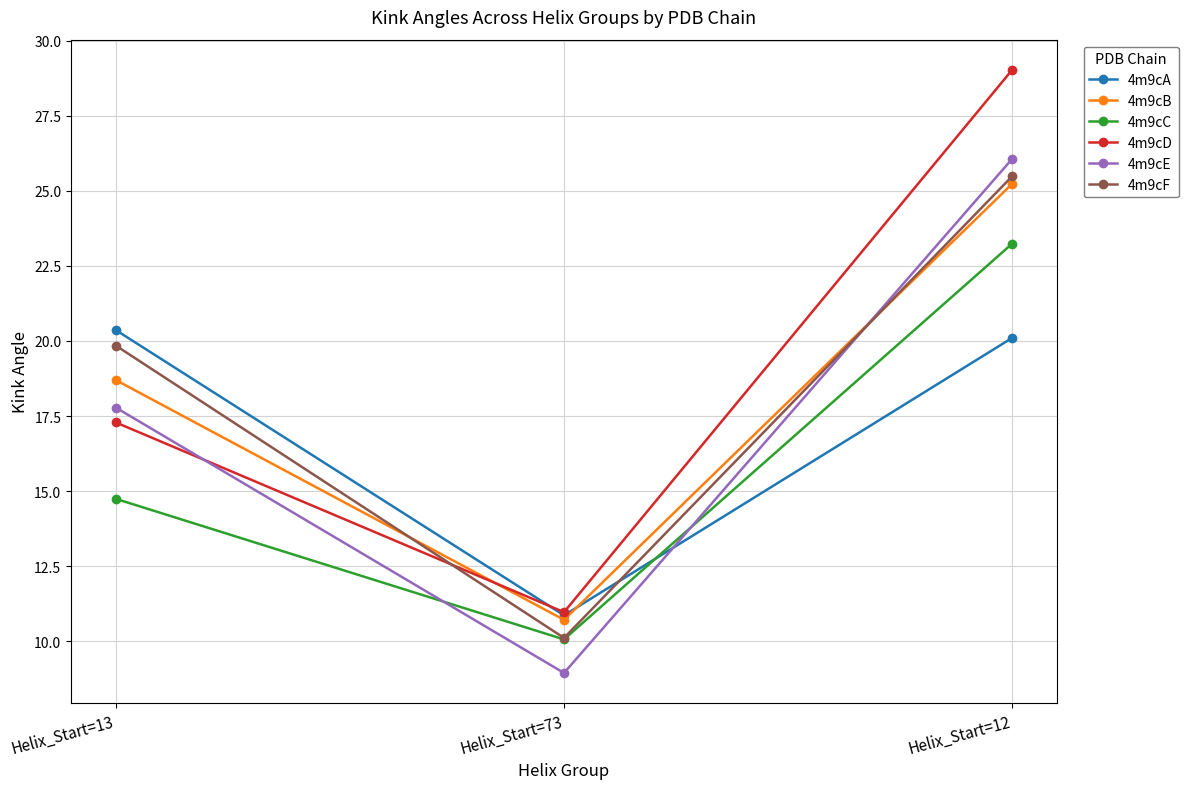

Rank the series at Helix_Start=13 from highest to lowest value.

4m9cA, 4m9cF, 4m9cB, 4m9cE, 4m9cD, 4m9cC